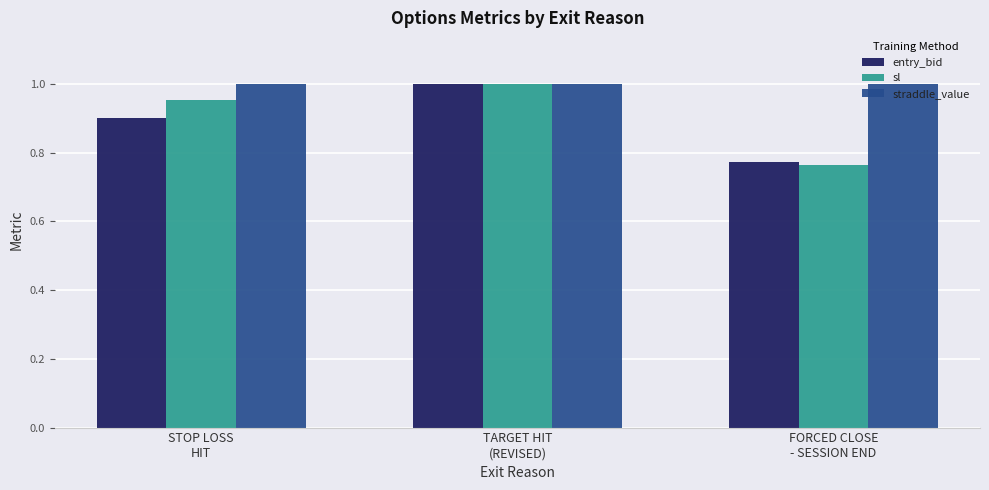

What is the label of the 3rd bar from the left?

FORCED CLOSE
- SESSION END